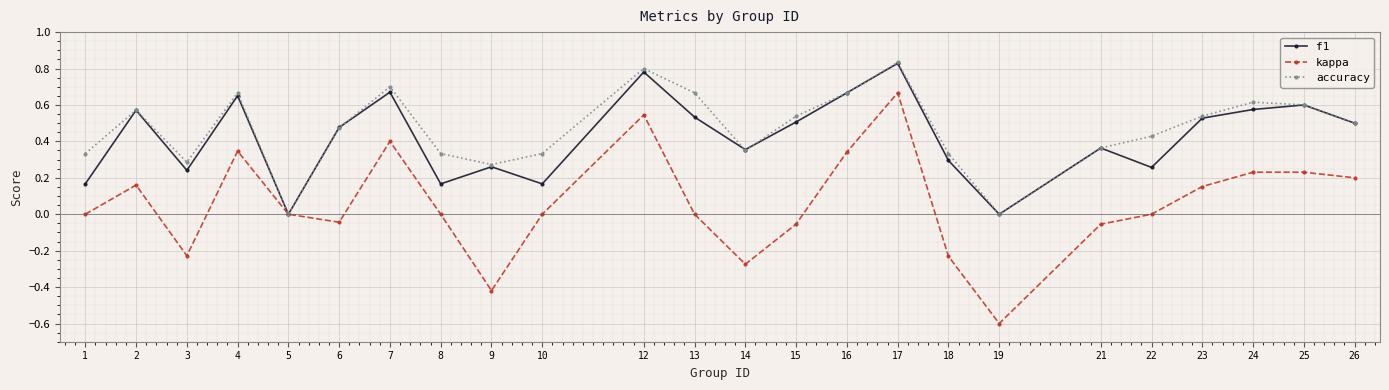

Is it true that kappa equals 0.2 at 26?

True